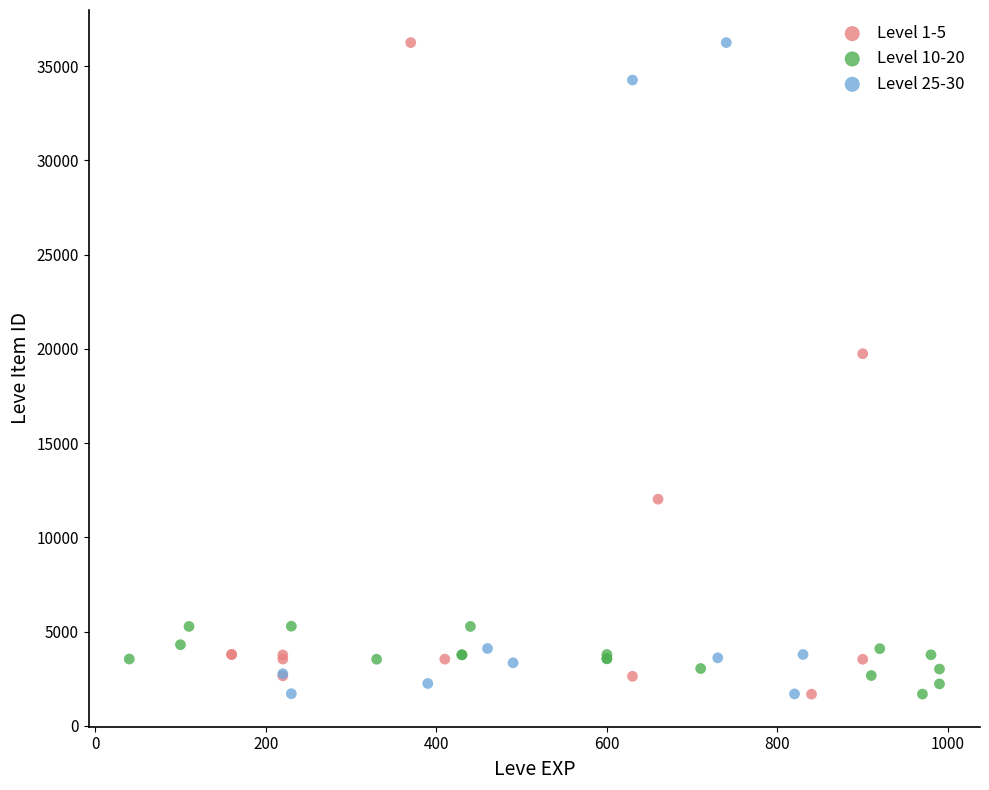

What are all the series names shown in the legend?

Level 1-5, Level 10-20, Level 25-30